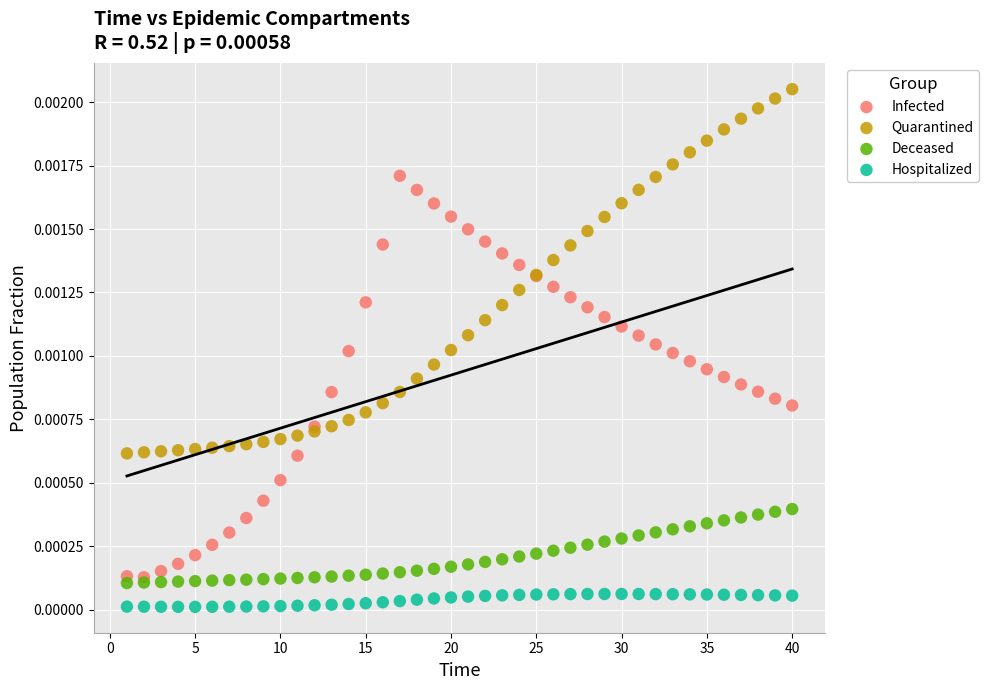

What are all the series names shown in the legend?

Infected, Quarantined, Deceased, Hospitalized